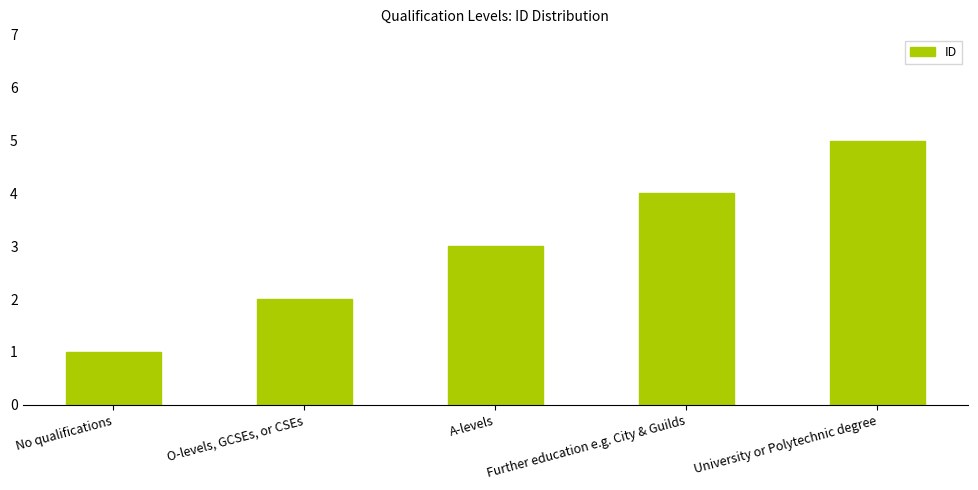

Reading right to left, transcribe all the data shown in this chart.

University or Polytechnic degree=5	Further education e.g. City & Guilds=4	A-levels=3	O-levels, GCSEs, or CSEs=2	No qualifications=1